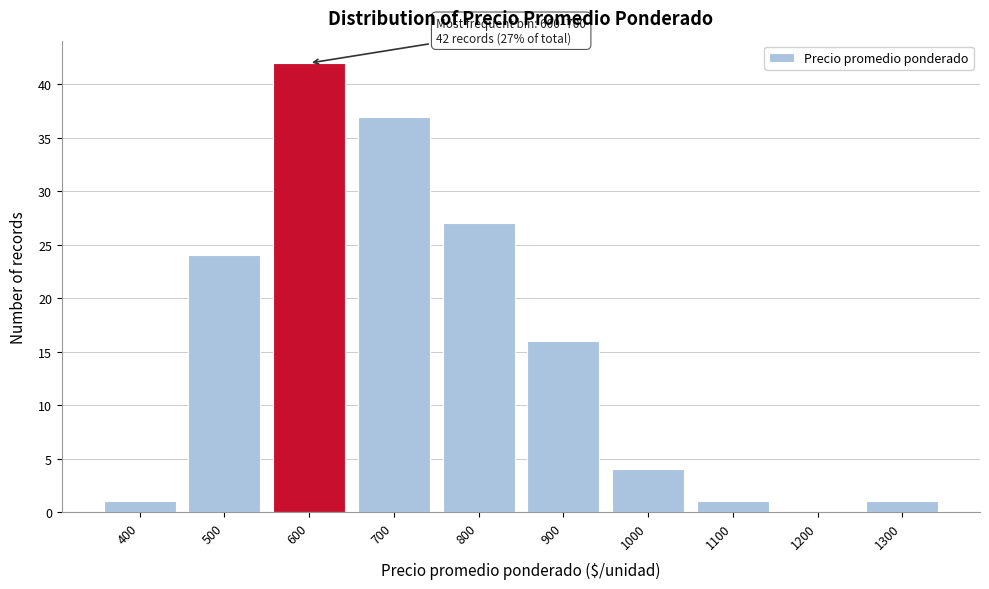

Reading left to right, what are all the values shown in this chart?

400=1	500=24	600=42	700=37	800=27	900=16	1000=4	1100=1	1200=0	1300=1